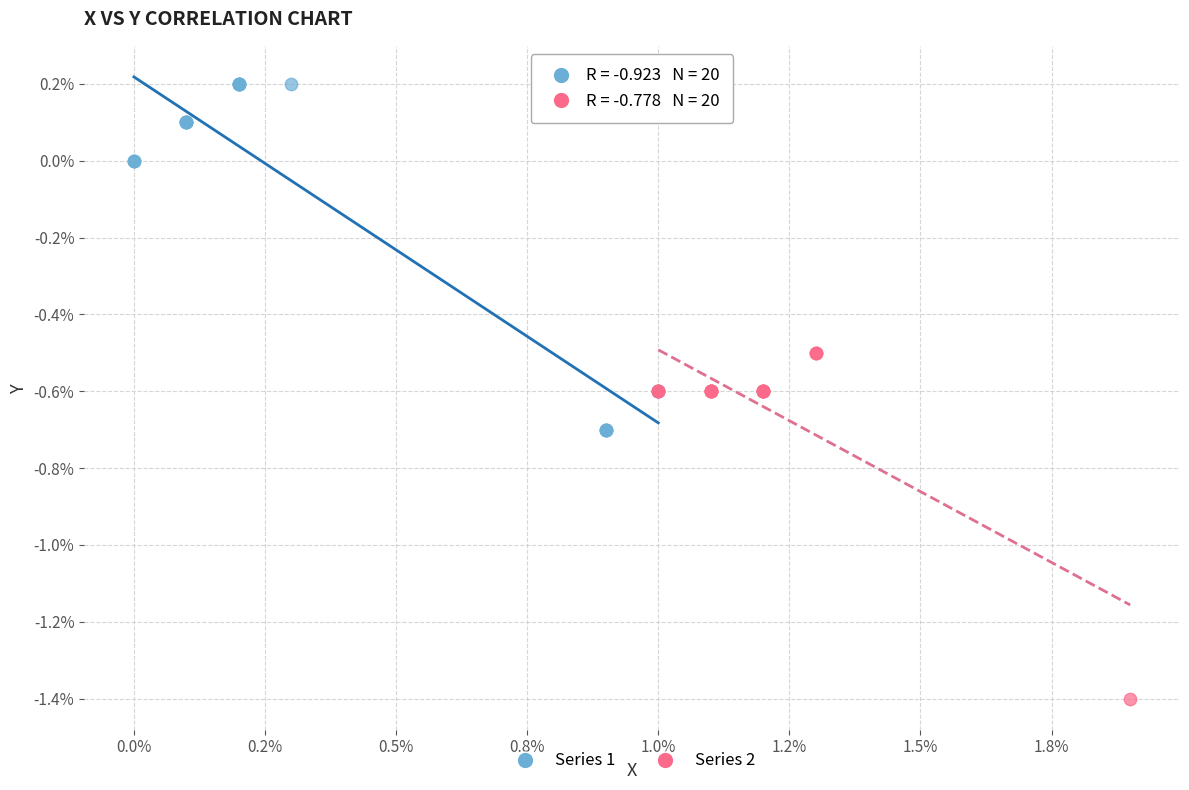

Which series reaches the maximum Y coordinate?

Series 1